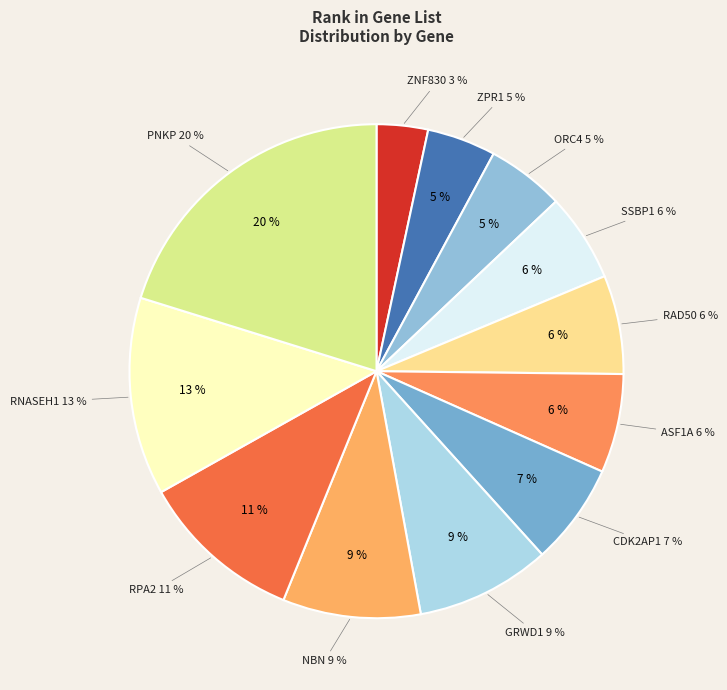

The RPA2 slice represents 11% of the pie. True or false?

True